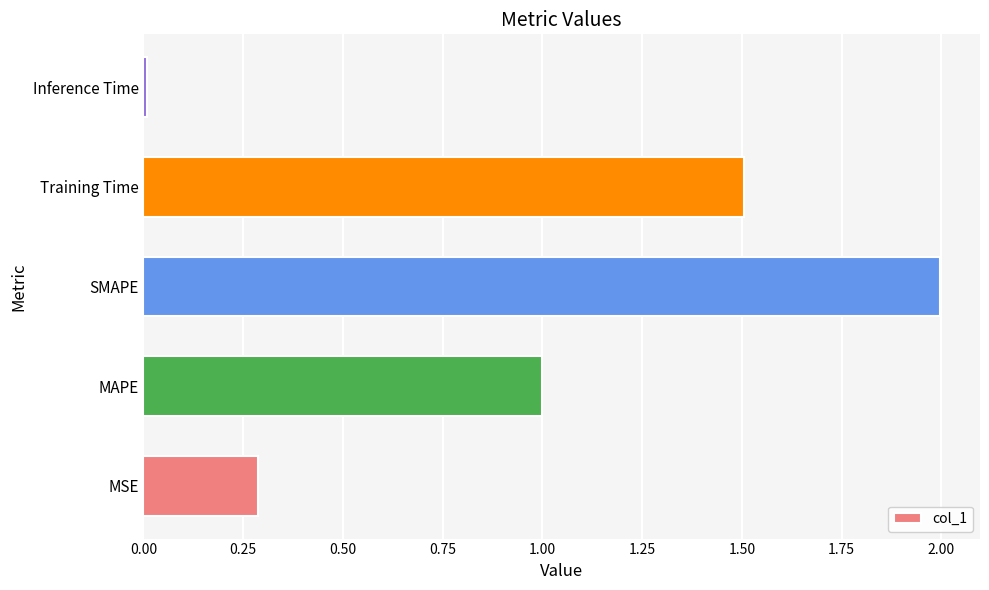

Is it true that the value at Inference Time is 0.0?

True